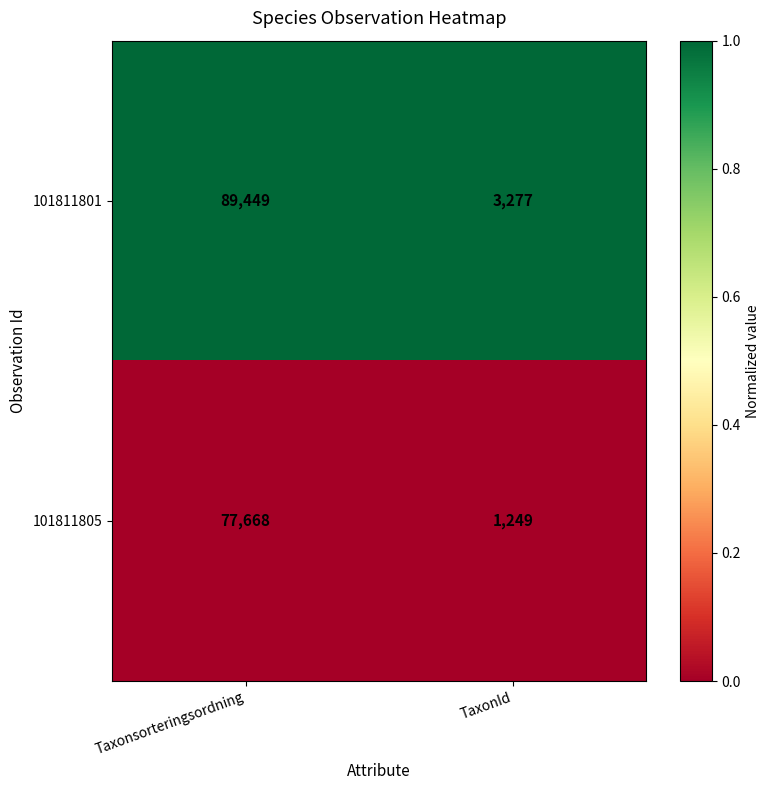

What is the total value across all series at Taxonsorteringsordning?

167117